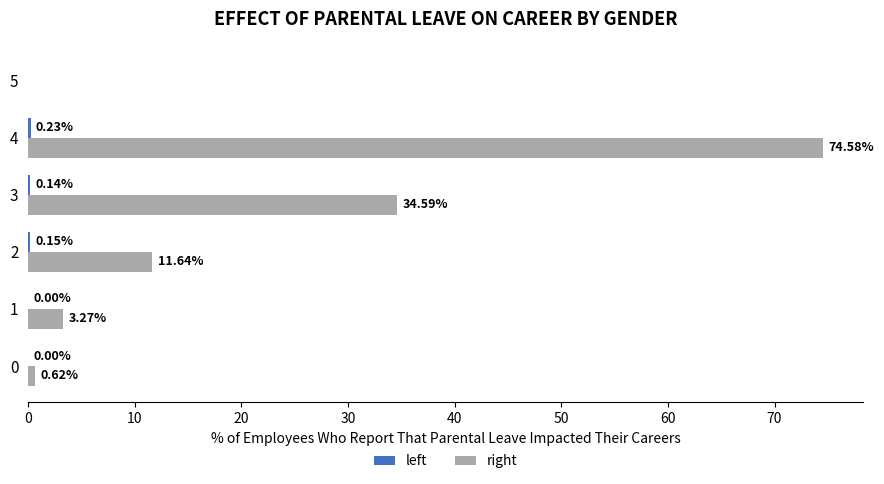

At which category is the sum across all series the highest?

4